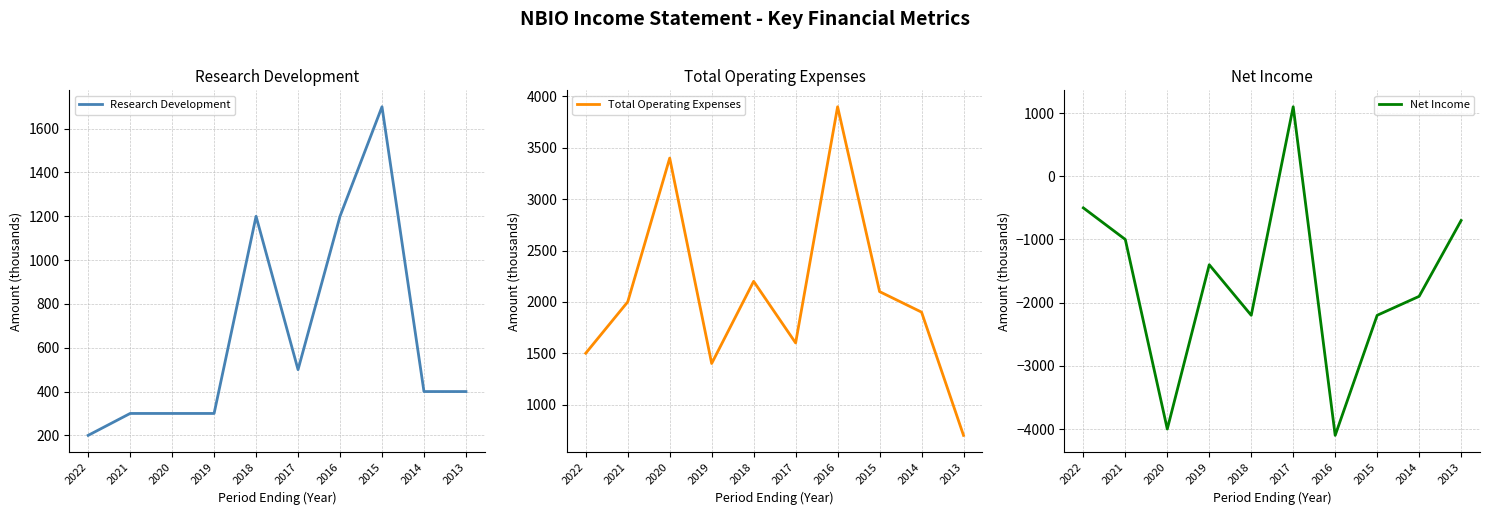

Reading left to right, list all the values displayed in this chart.

Research Development: 2022=200	2021=300	2020=300	2019=300	2018=1200	2017=500	2016=1200	2015=1700	2014=400	2013=400
Total Operating Expenses: 2022=1500	2021=2000	2020=3400	2019=1400	2018=2200	2017=1600	2016=3900	2015=2100	2014=1900	2013=700
Net Income: 2022=-500	2021=-1000	2020=-4000	2019=-1400	2018=-2200	2017=1100	2016=-4100	2015=-2200	2014=-1900	2013=-700